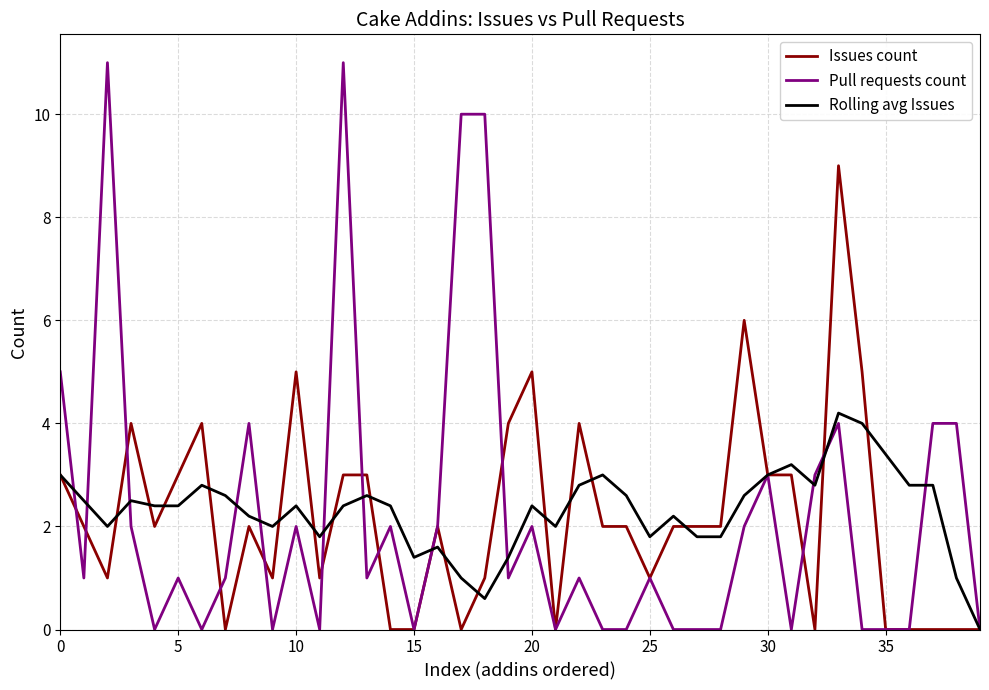

Which series has the largest total across all categories?

Rolling avg Issues